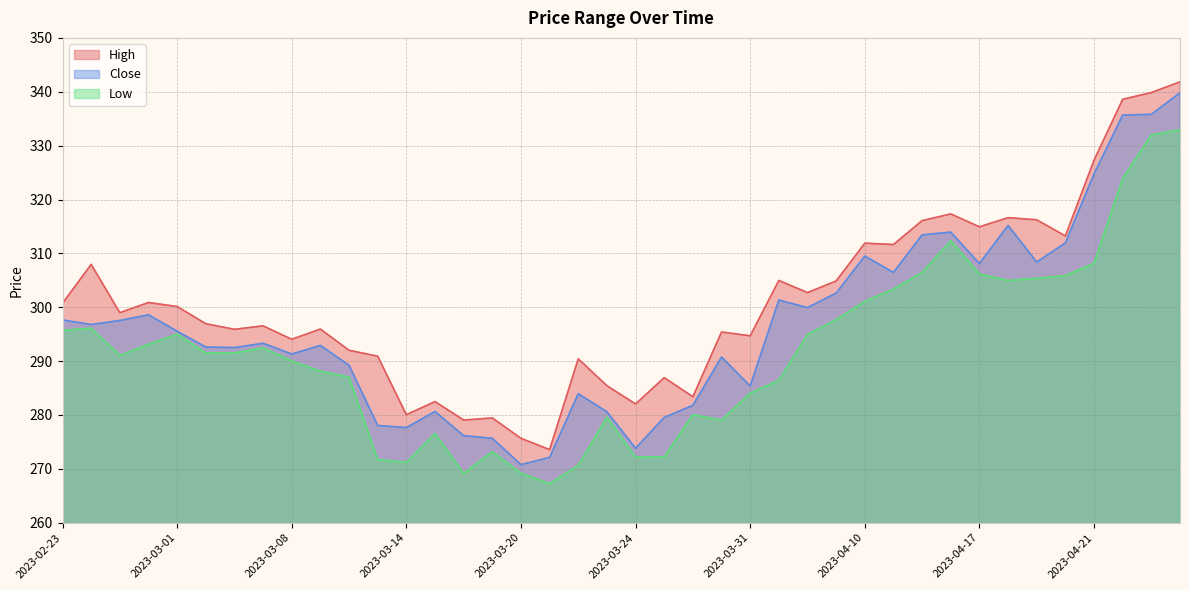

At 2023-03-10, list the series in order from smallest to largest.

Low, Close, High